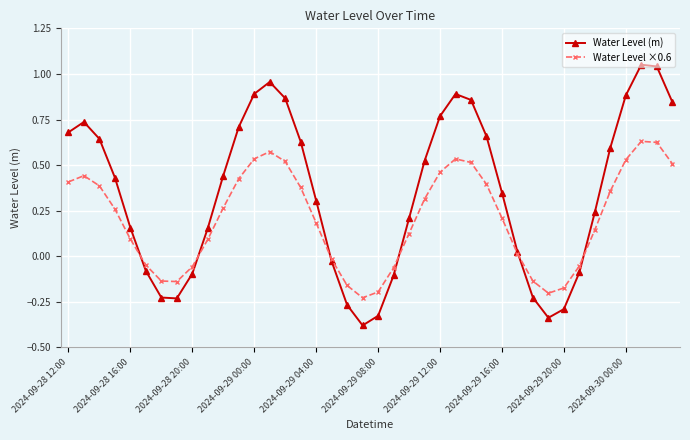

Which series has the largest total across all categories?

Water Level (m)